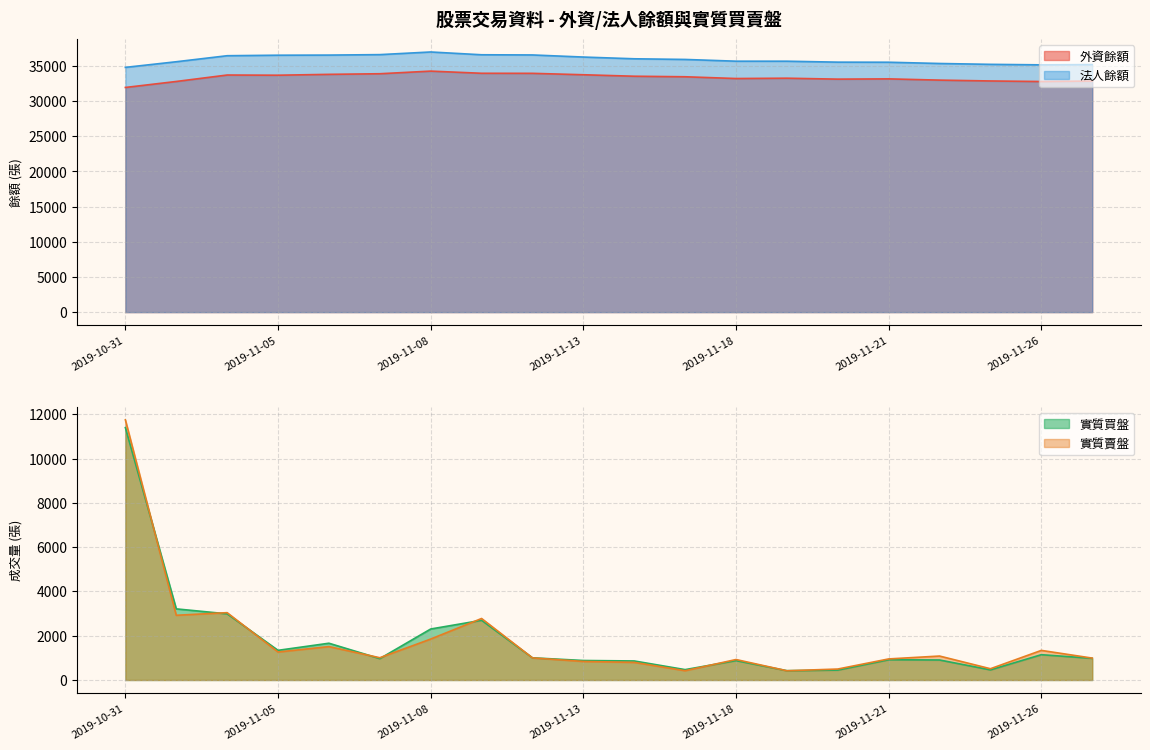

True or false: 法人餘額 has more than 1 interior local peaks.

False